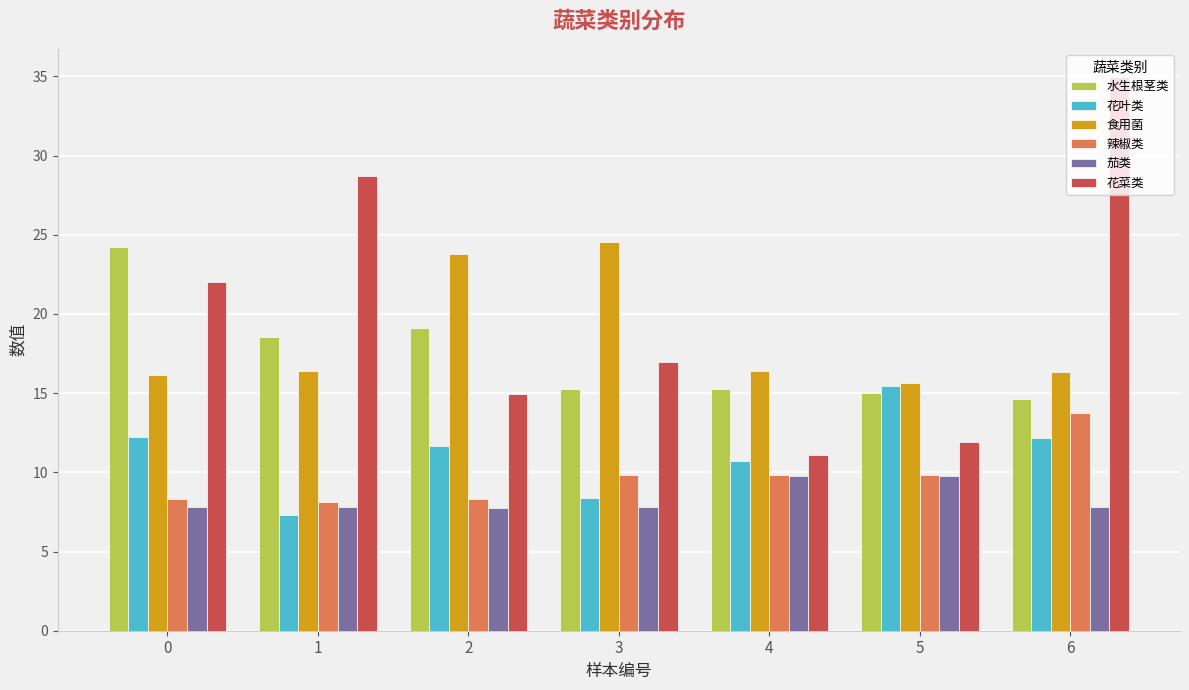

What is the highest value of the 茄类 series?

9.7